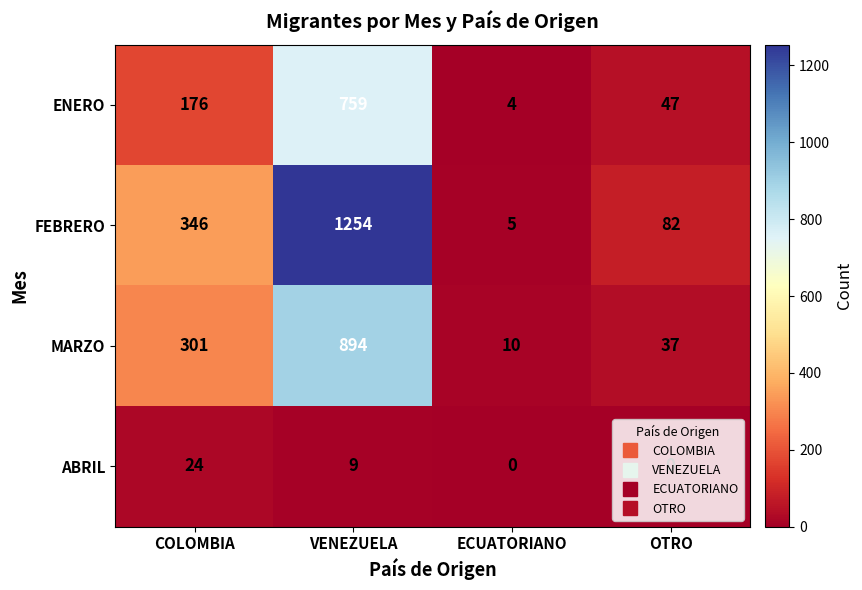

Is it true that ABRIL equals 16 at ECUATORIANO?

False